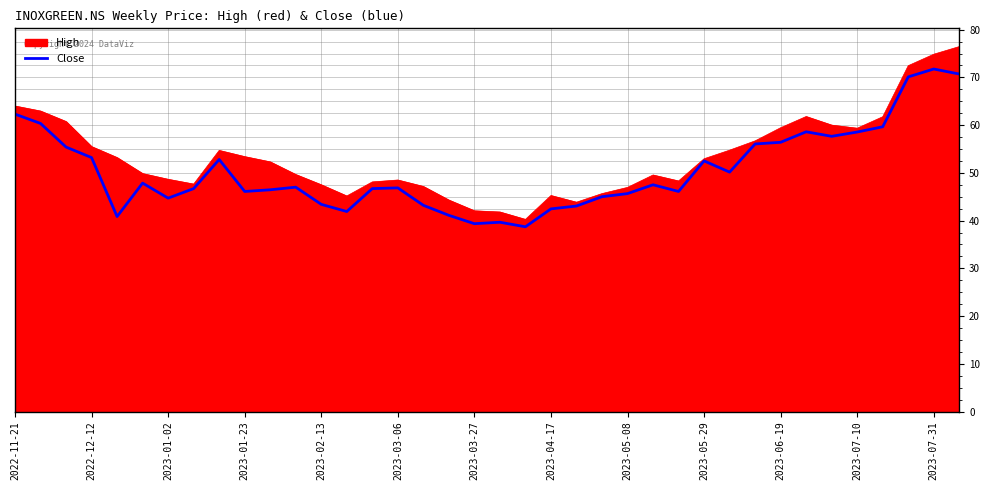

Which series has the largest range (max minus min)?

High